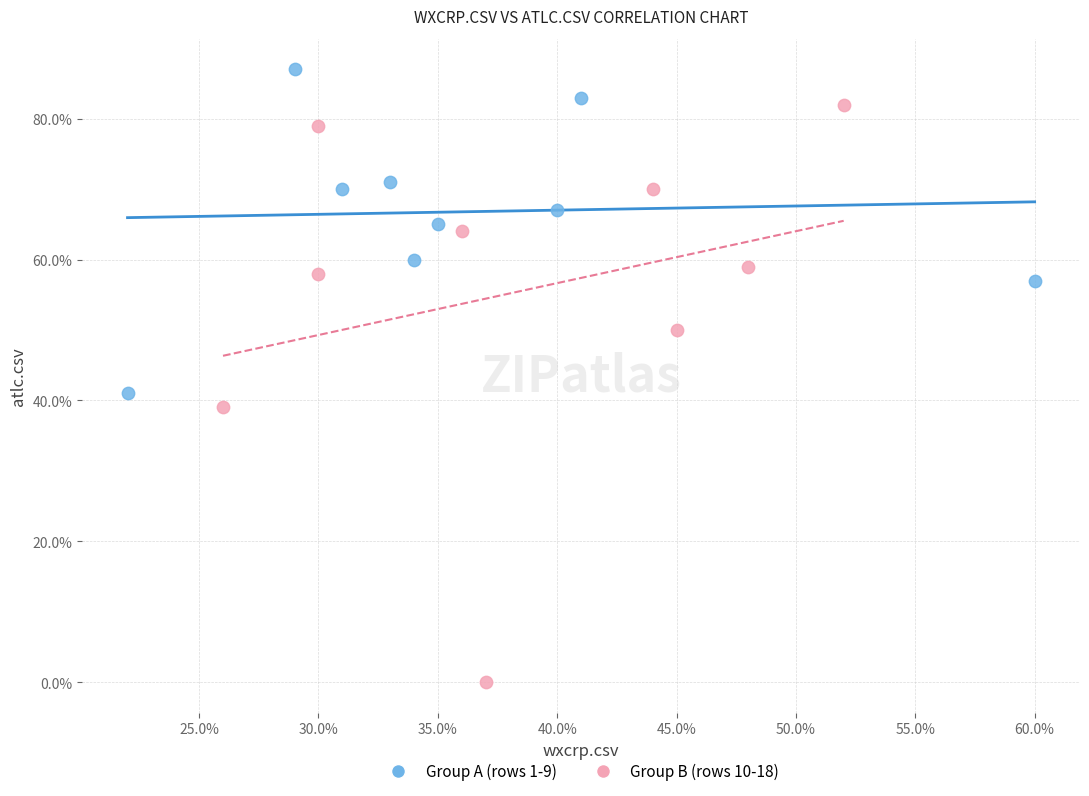

Which series has the largest Y range (max minus min)?

Group B (rows 10-18)